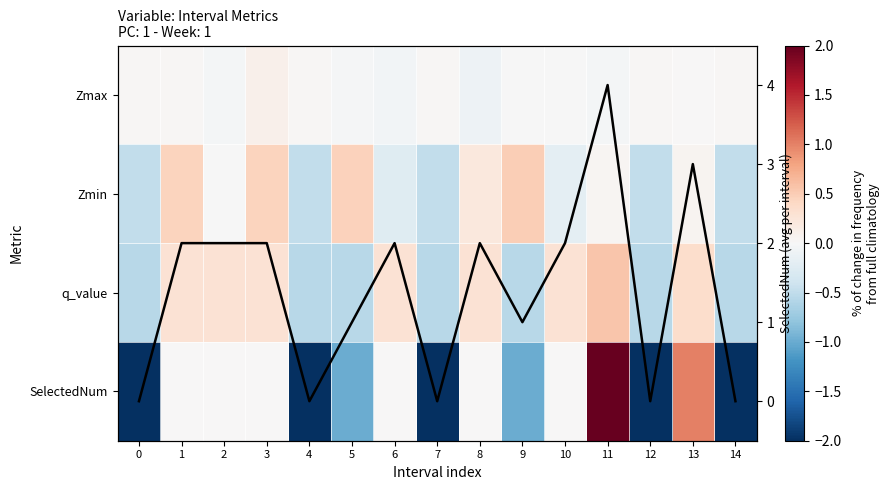

What is the maximum value shown in the chart?

4.0